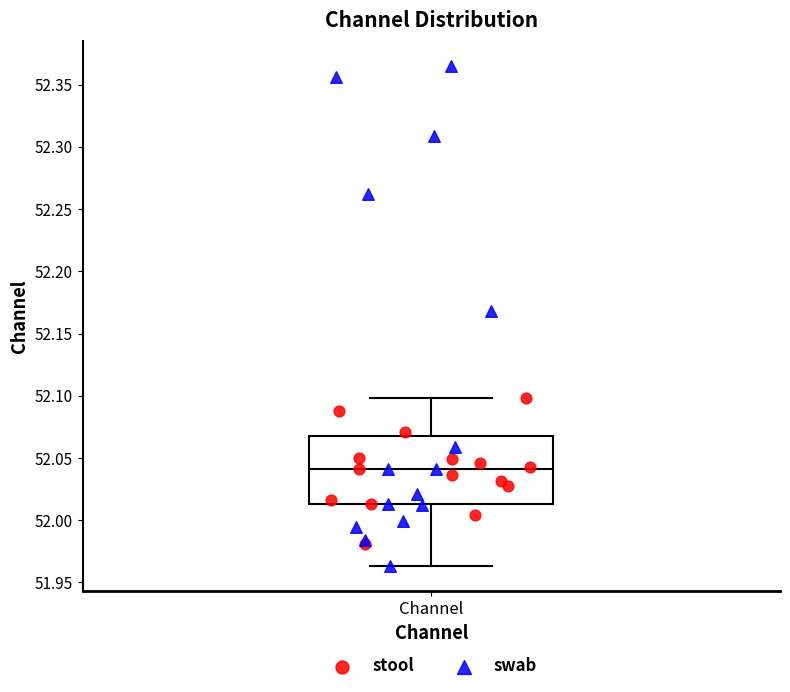

Read this box plot against the y-axis: the position of the median line, the range covered by the box, and the ends of both whiskers. The values are not printed on the chart, so give them approximately, as read against the axis.

median 52.040, box 52.015 to 52.070, whiskers 51.965 to 52.100